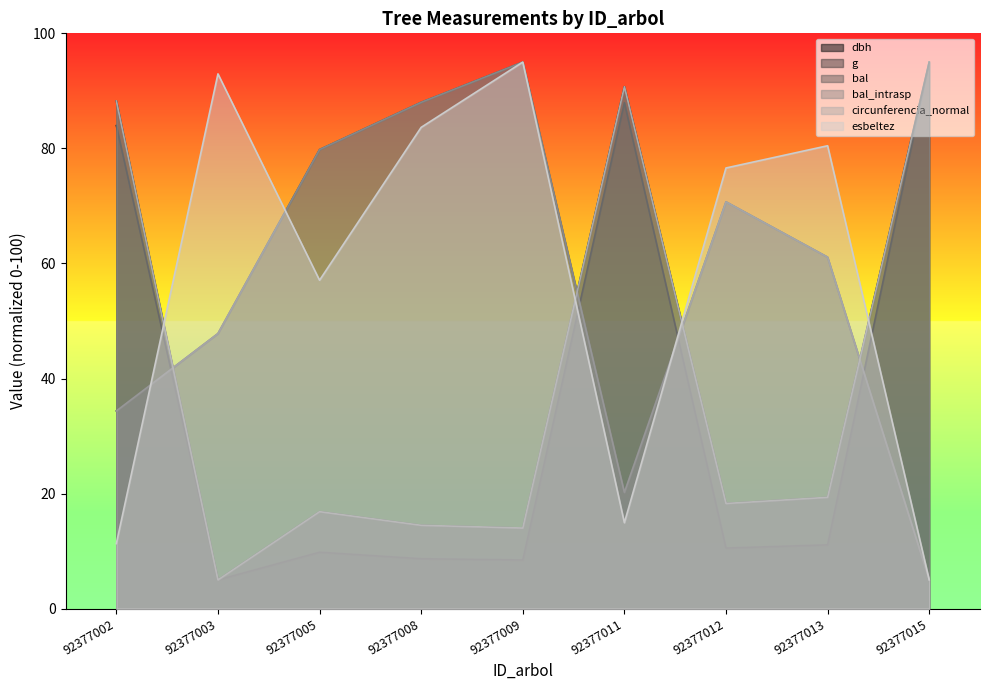

How many categories are shown in the chart?

9